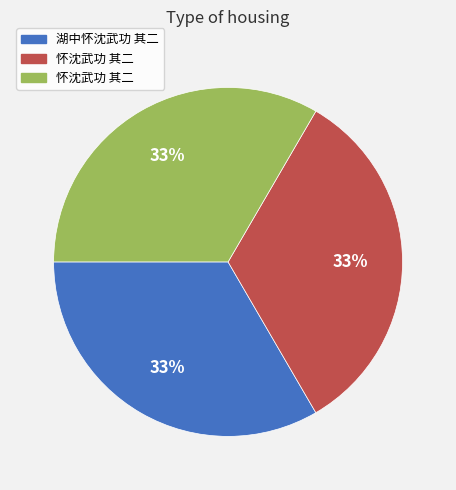

To the nearest percent, what is the average slice percentage?

33%